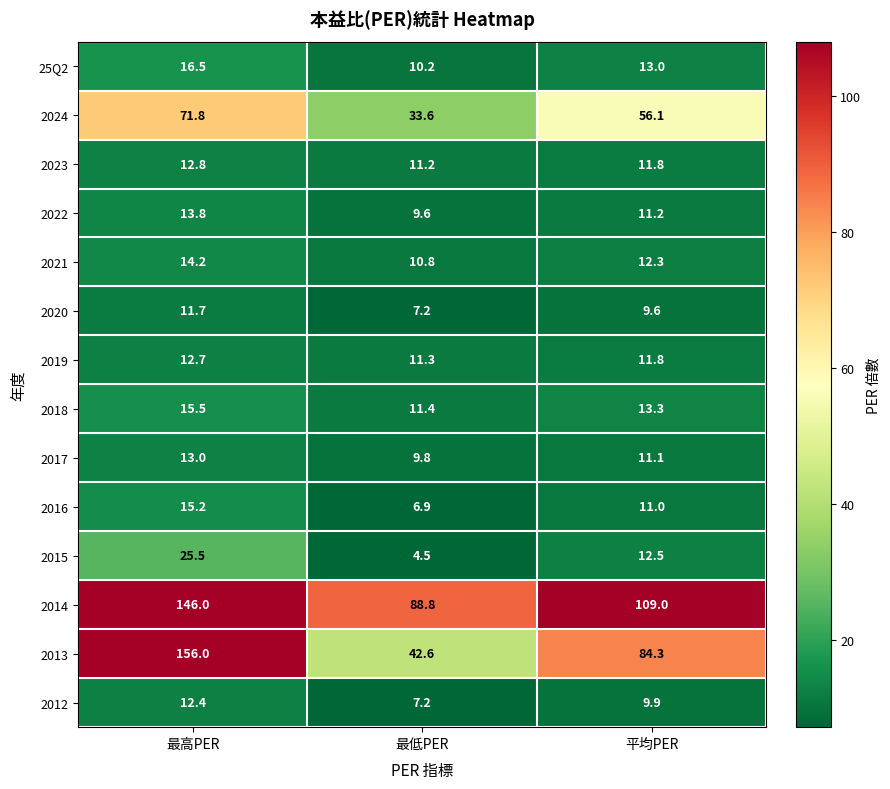

Is it true that 2015 equals 17.1 at 最高PER?

False